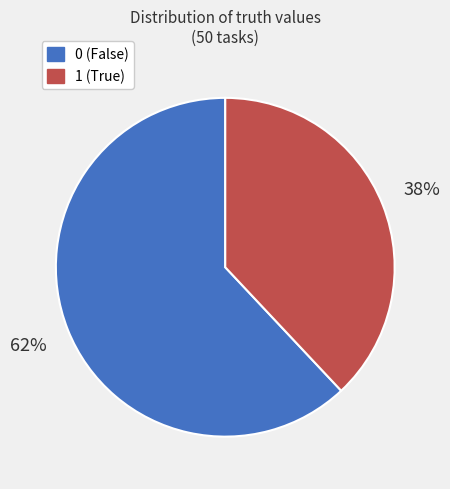

What percentage is the 1 slice, to the nearest percent?

38%